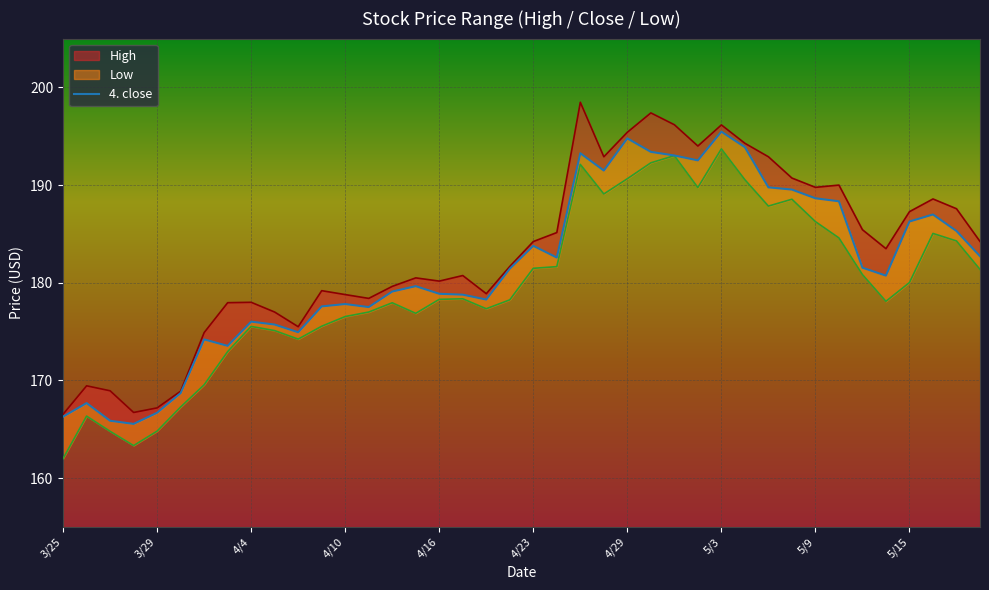

What is the average value?

181.5